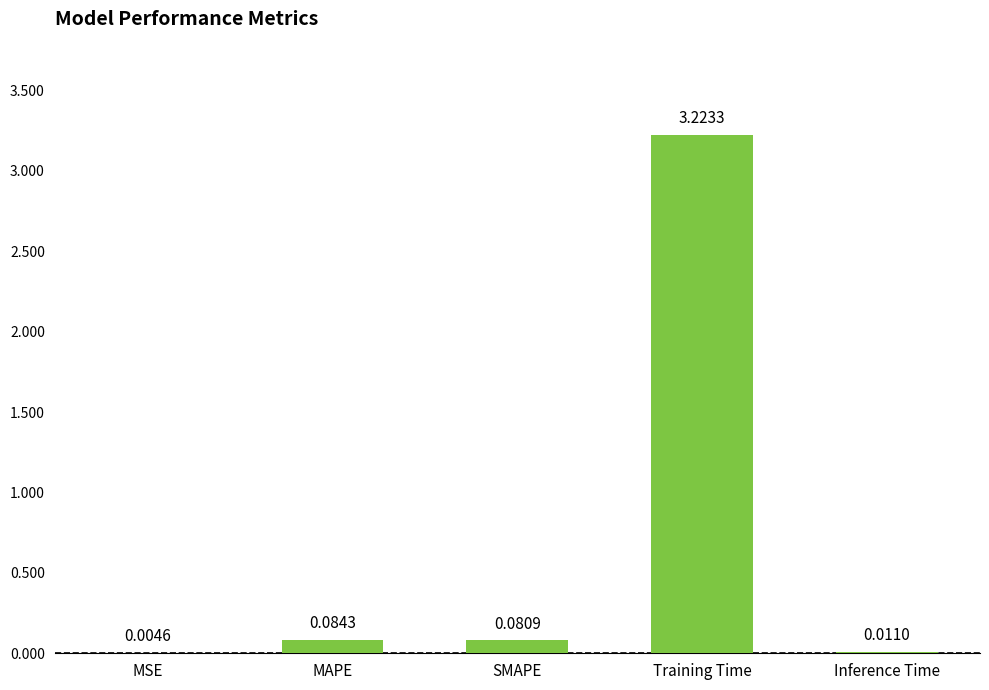

What is the sum of all values?

3.4